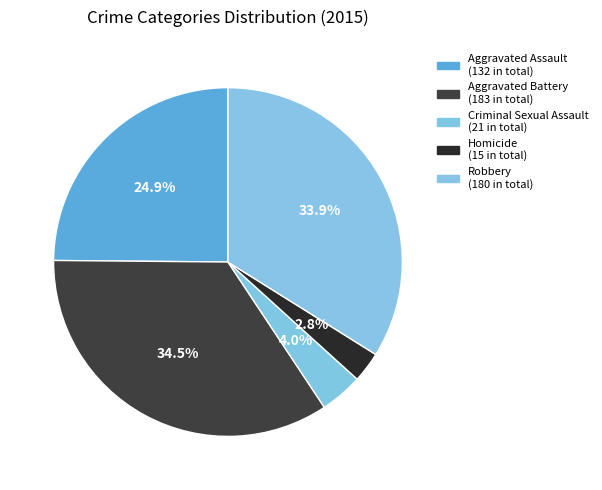

Does any single category account for the majority?

No